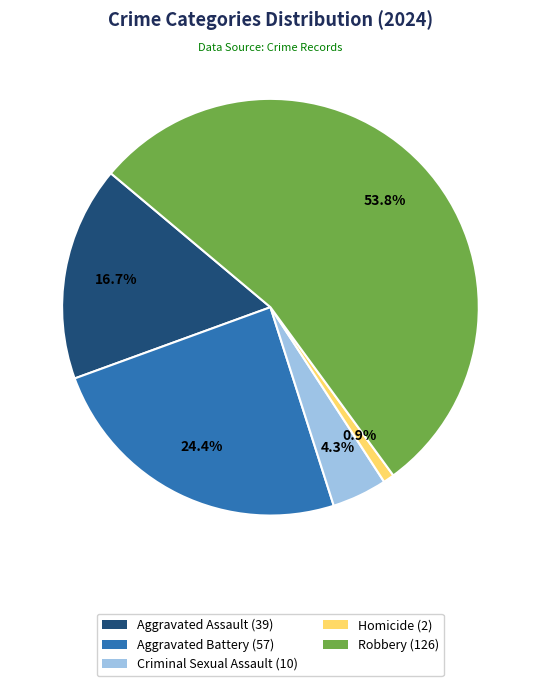

Which category accounts for the majority?

Robbery